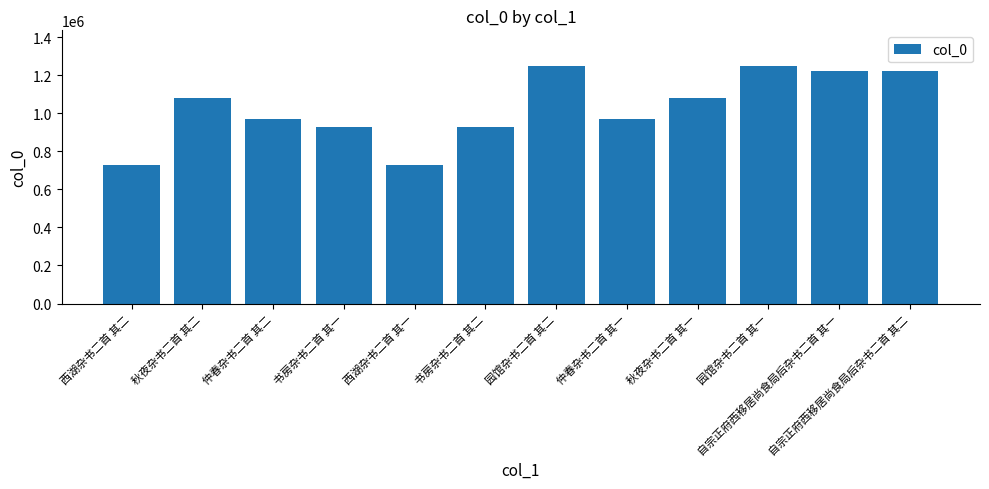

Is it true that the value at 书房杂书二首 其二 is 930764?

True